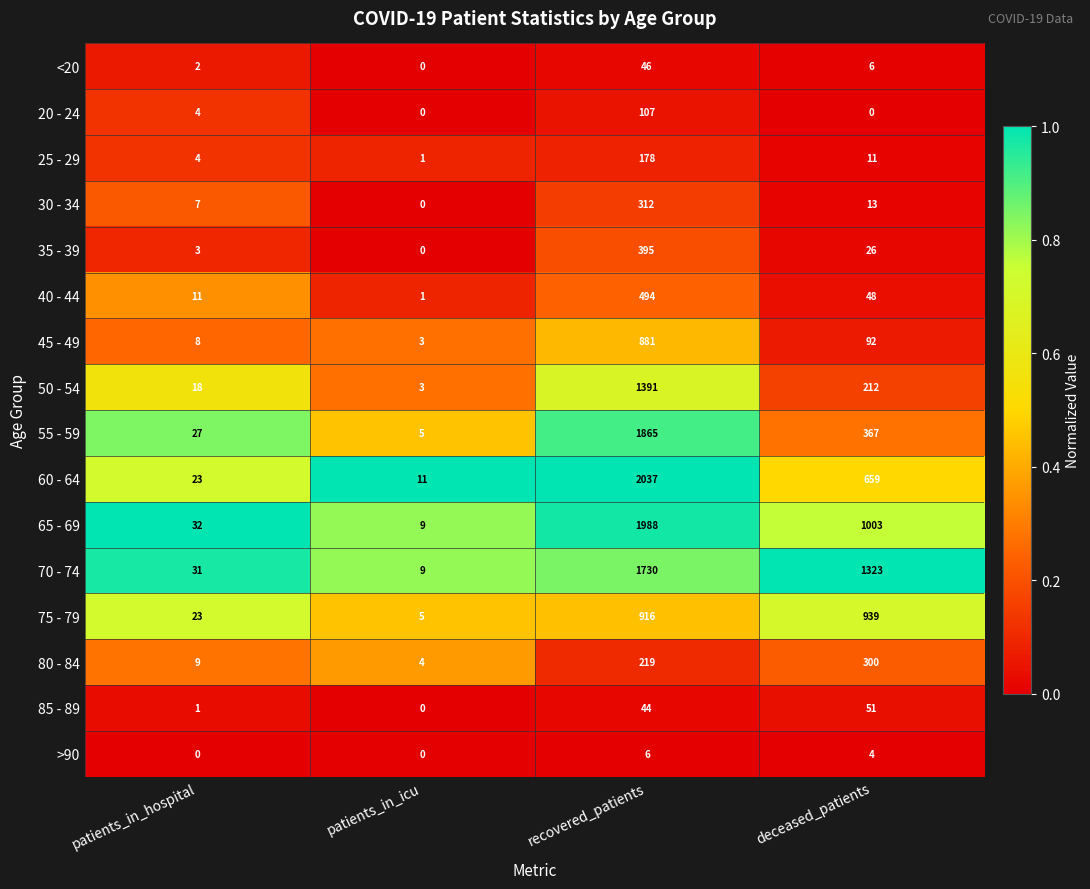

Where is 70 - 74 nearest to the value 869?

deceased_patients